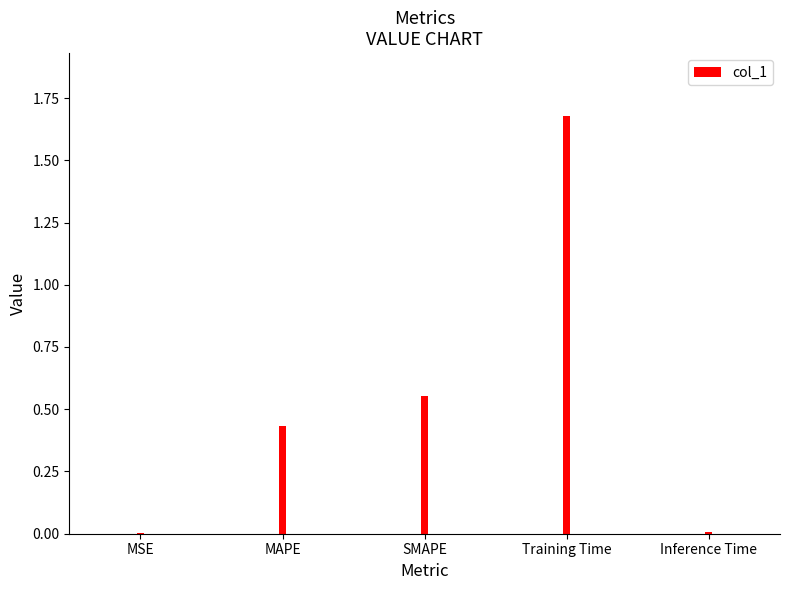

At which label is the value closest to 0?

MSE